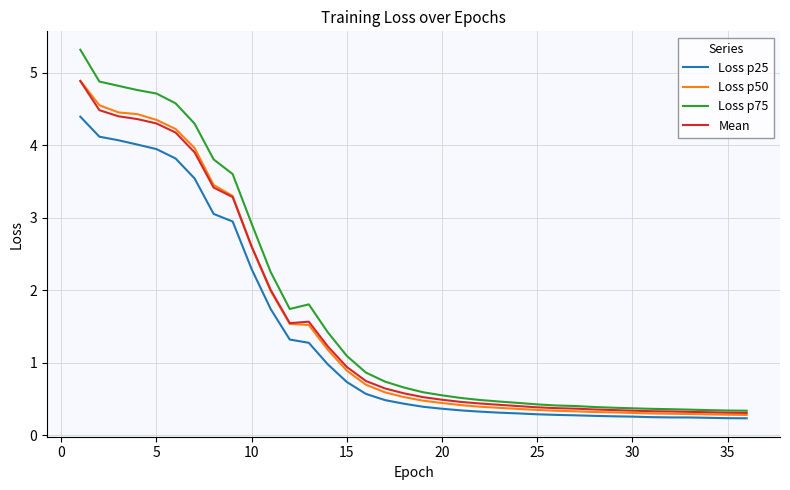

What is the difference between the maximum and minimum values in the Loss p75 series?

5.0